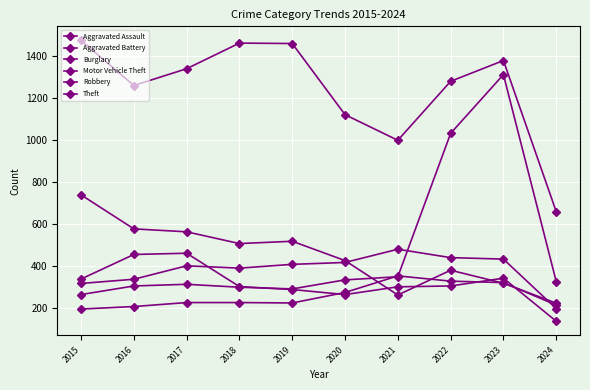

How many interior local peaks does the Aggravated Assault series have?

1